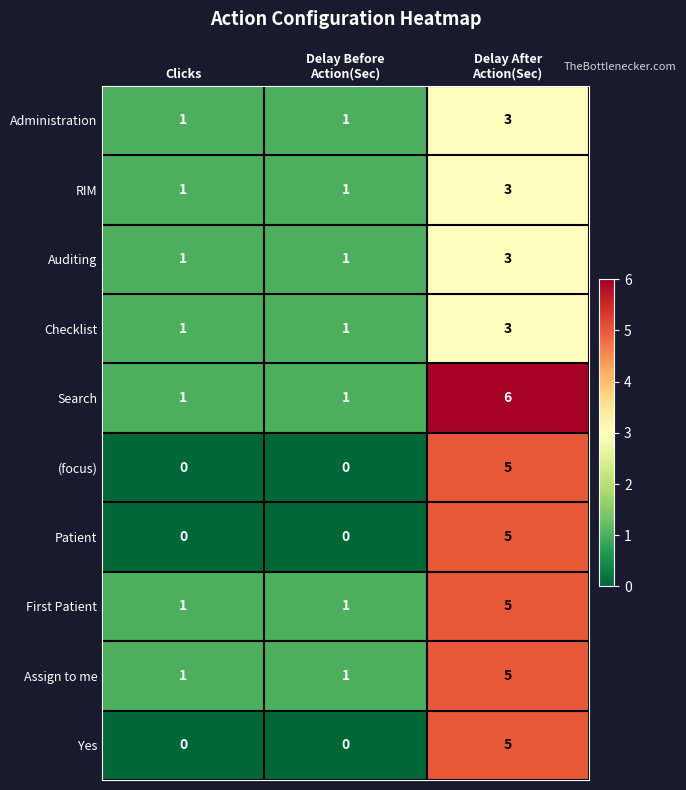

How many series are shown in this chart?

10